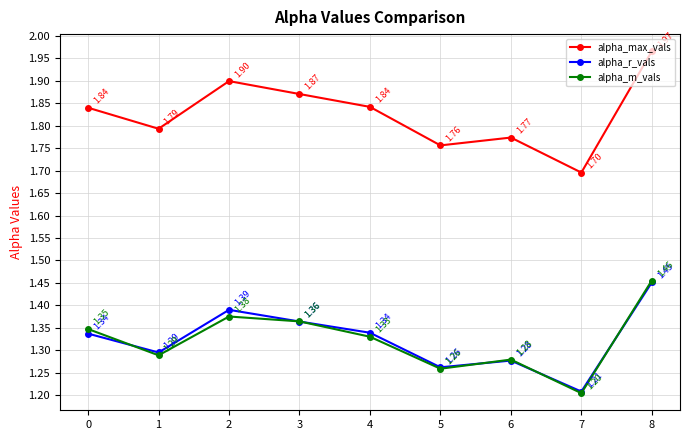

What is the total value across all series at 5?

4.3